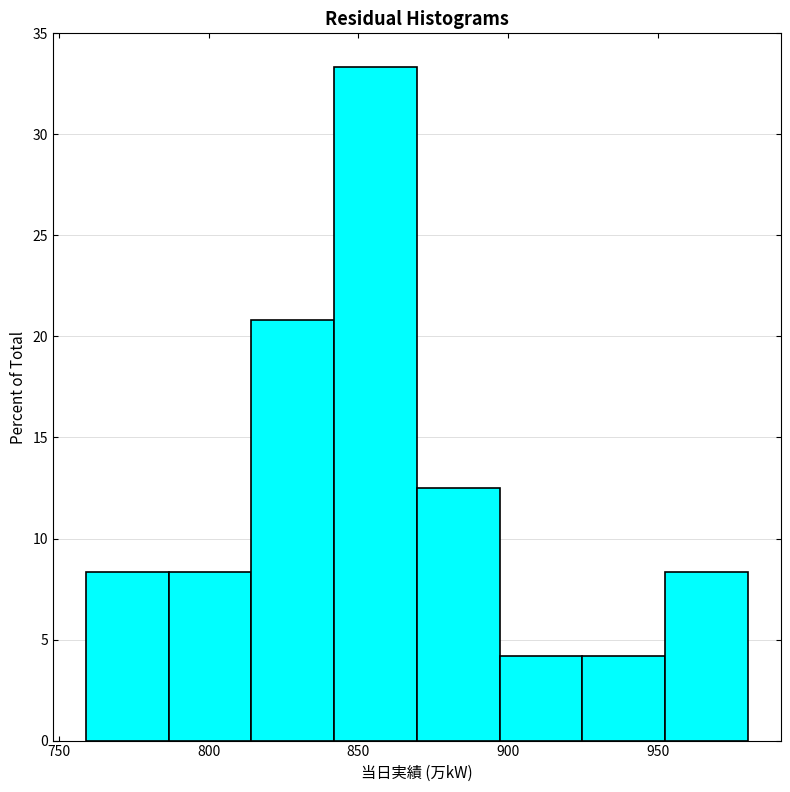

Reading left to right, list every bar in this chart as the range it spans on the x-axis followed by its height. Neither the bar edges nor the heights are printed on the chart, so give them approximately, as read against the axes.

760 to 785: 8.5
785 to 815: 8.5
815 to 840: 21.0
840 to 870: 33.5
870 to 895: 12.5
895 to 925: 4.0
925 to 950: 4.0
950 to 980: 8.5